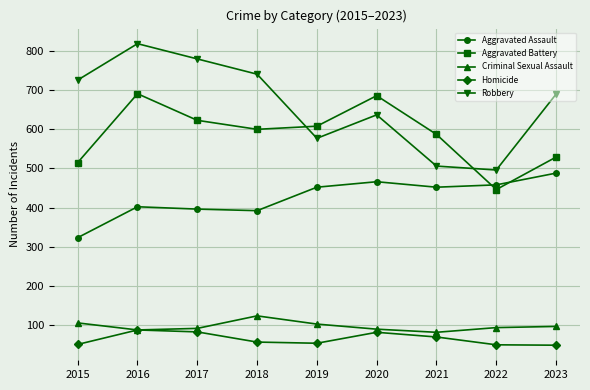

True or false: Aggravated Battery has more than 0 points higher than both neighbors.

True